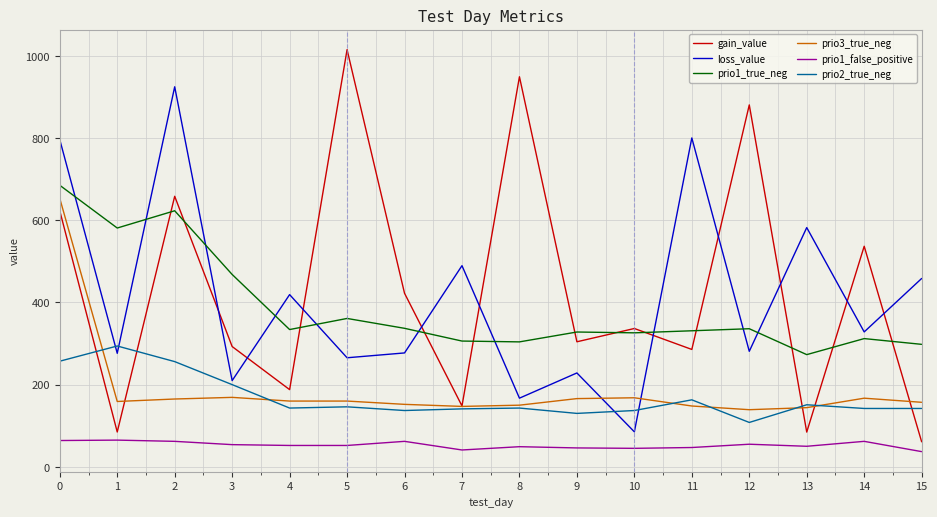

Which series has the largest range (max minus min)?

gain_value